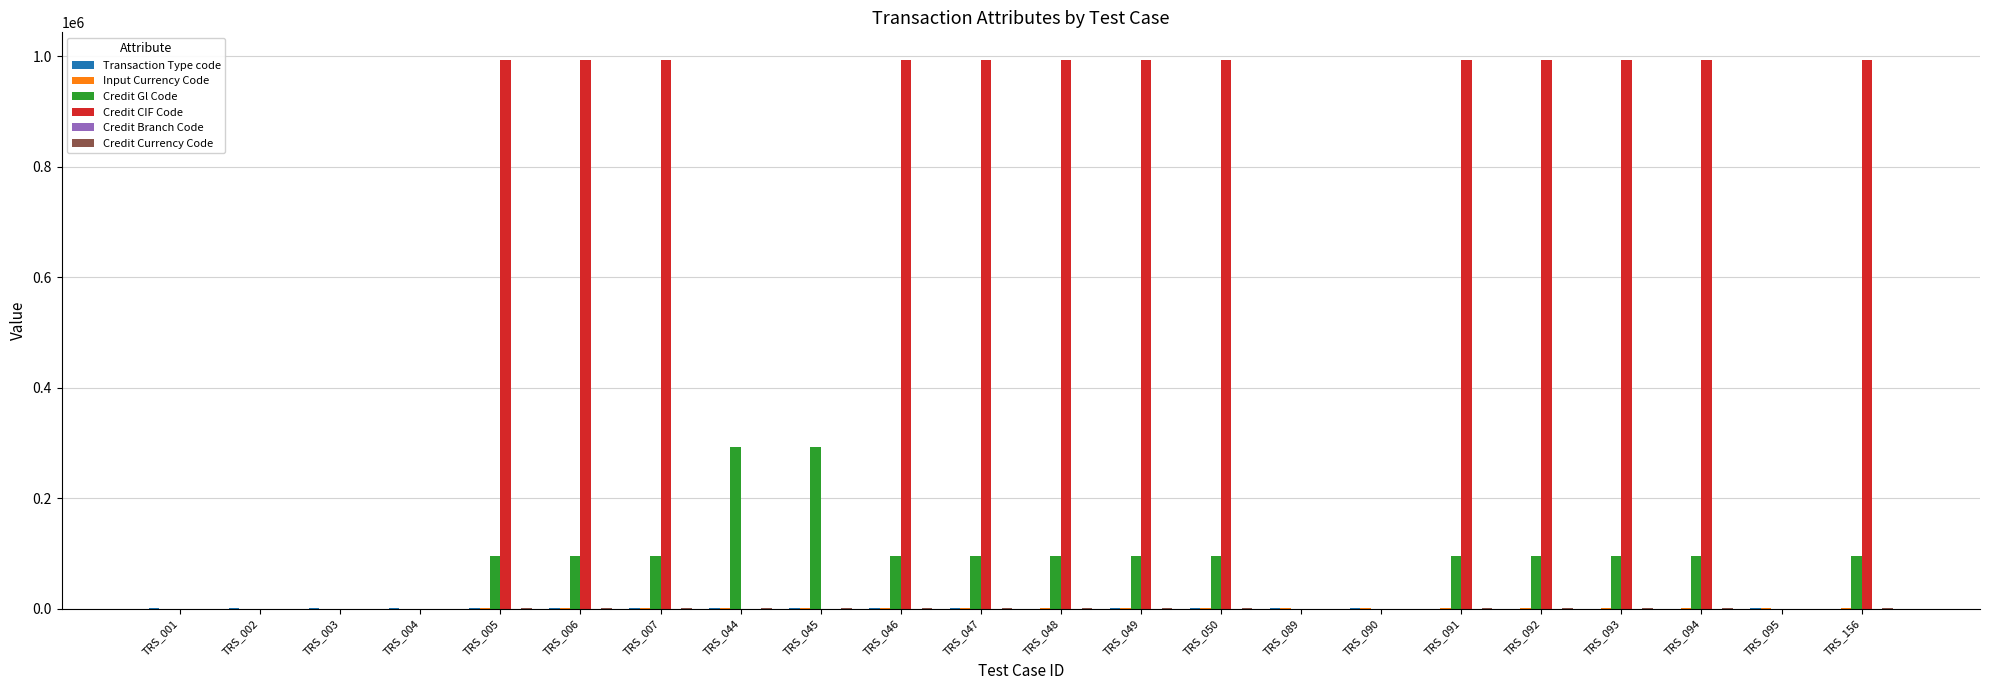

What is the approximate value of Credit Gl Code at TRS_050?

96145